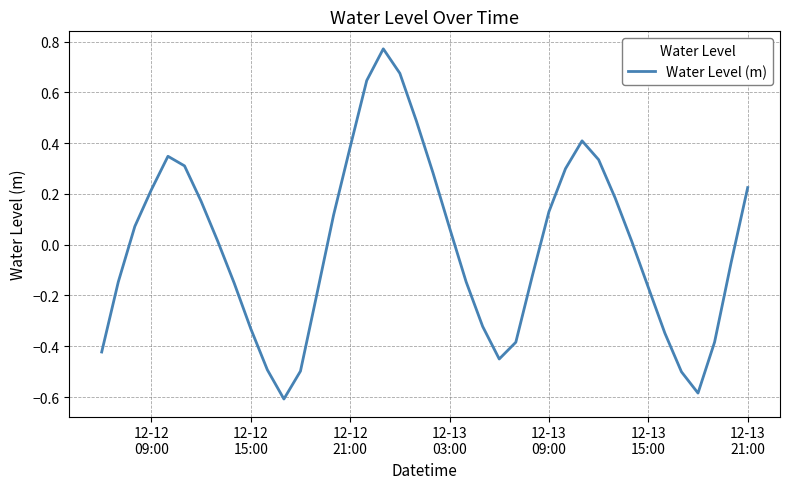

What is the difference between the maximum and minimum values?

1.4